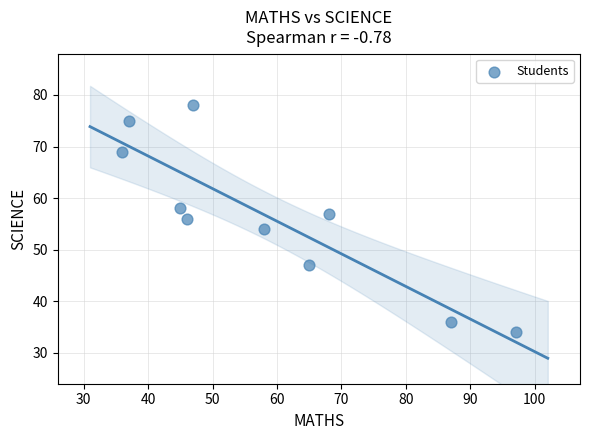

What is the range of Y values (max minus min)?

44